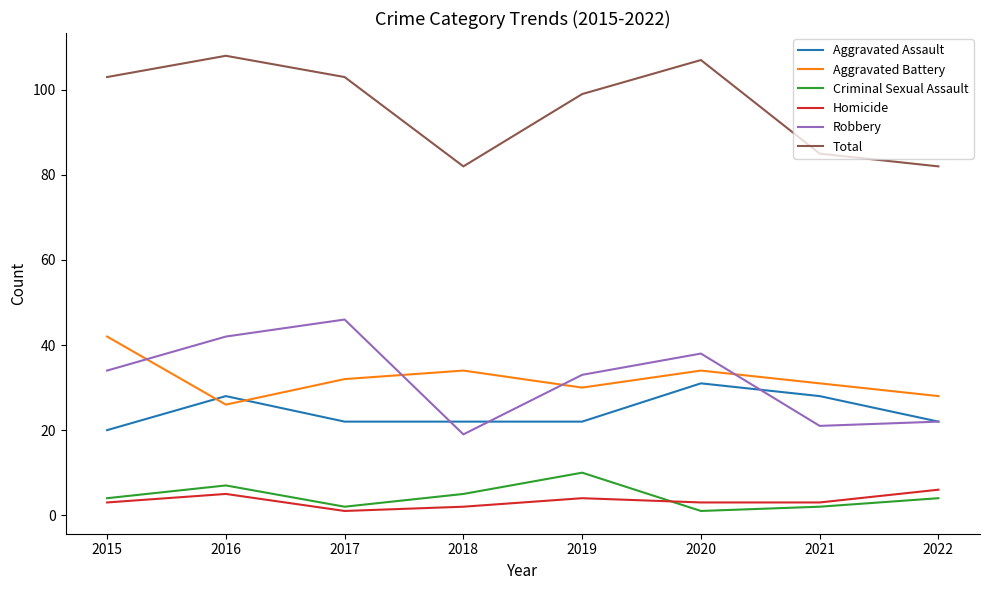

What is the average value of the Criminal Sexual Assault series?

4